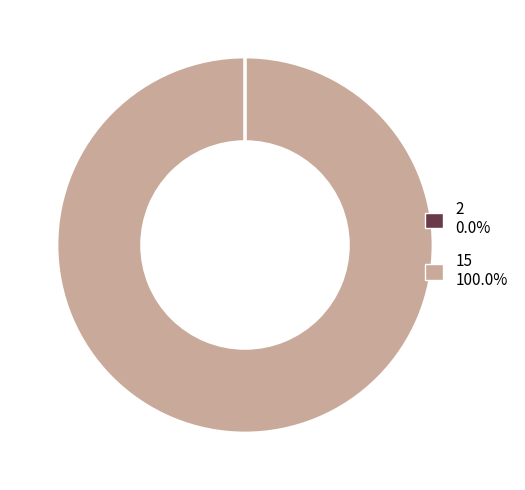

Is 15 100.0% the majority of the pie?

Yes